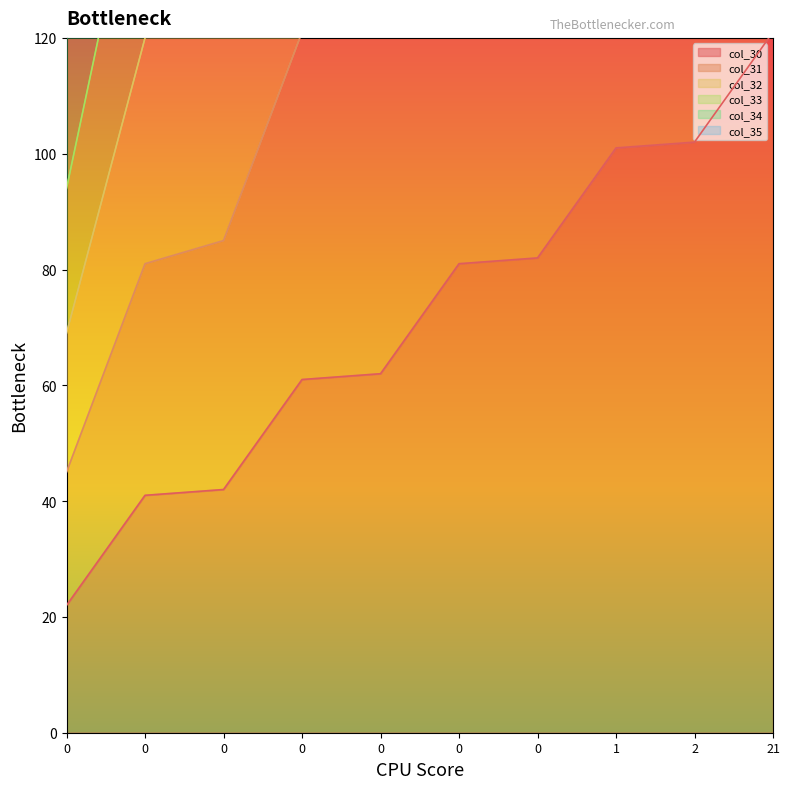

True or false: col_30 has more than 1 points higher than both neighbors.

False